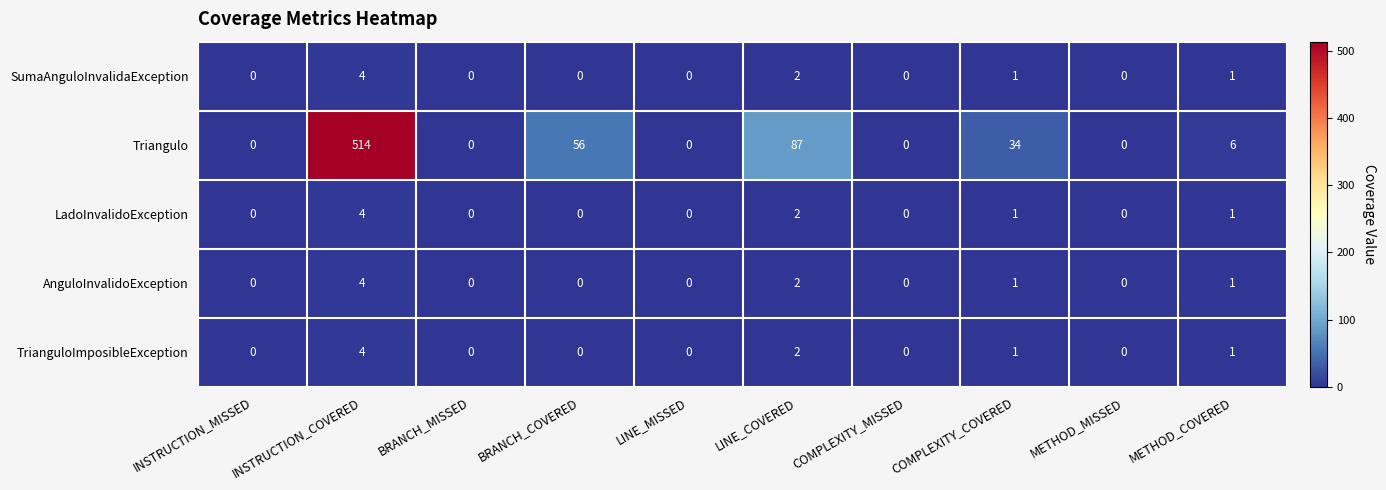

True or false: LadoInvalidoException has a value of -2 at BRANCH_COVERED.

False